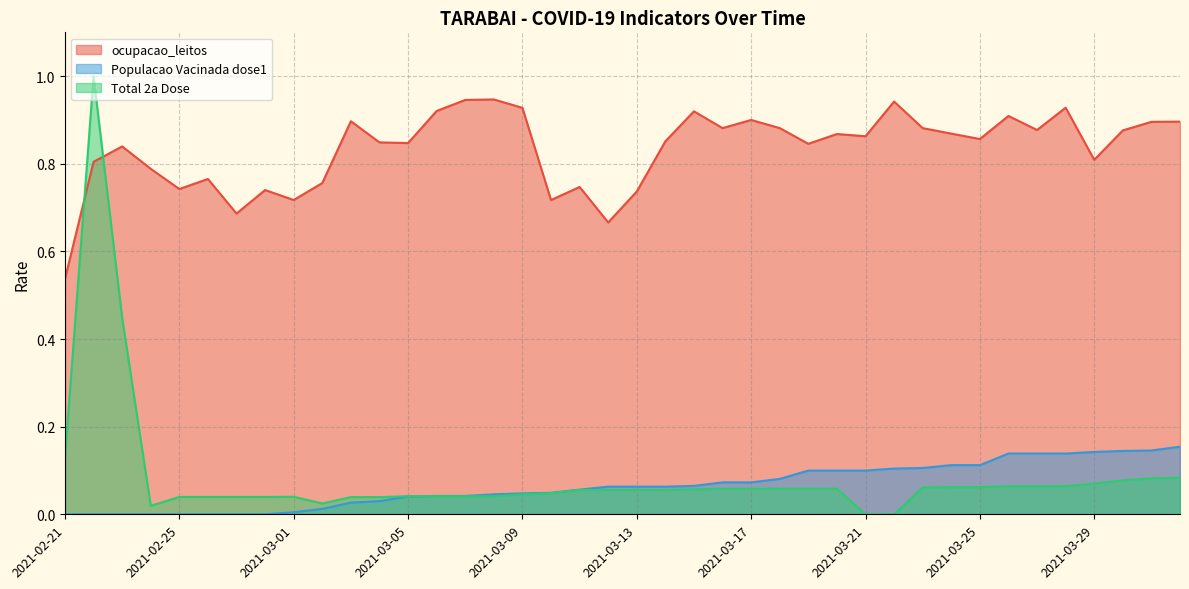

Reading left to right, what are all the values shown in this chart?

ocupacao_leitos: 0.5	0.8	0.8	0.8	0.7	0.8	0.7	0.7	0.7	0.8	0.9	0.8	0.8	0.9	0.9	0.9	0.9	0.7	0.7	0.7	0.7	0.9	0.9	0.9	0.9	0.9	0.8	0.9	0.9	0.9	0.9	0.9	0.9	0.9	0.9	0.9	0.8	0.9	0.9	0.9
Populacao Vacinada dose1: 0.0	0.0	0.0	0.0	0.0	0.0	0.0	0.0	0.0	0.0	0.0	0.0	0.0	0.0	0.0	0.0	0.0	0.0	0.1	0.1	0.1	0.1	0.1	0.1	0.1	0.1	0.1	0.1	0.1	0.1	0.1	0.1	0.1	0.1	0.1	0.1	0.1	0.1	0.1	0.2
Total 2a Dose: 0.1	1.0	0.4	0.0	0.0	0.0	0.0	0.0	0.0	0.0	0.0	0.0	0.0	0.0	0.0	0.0	0.0	0.0	0.1	0.1	0.1	0.1	0.1	0.1	0.1	0.1	0.1	0.1	0.0	0.0	0.1	0.1	0.1	0.1	0.1	0.1	0.1	0.1	0.1	0.1